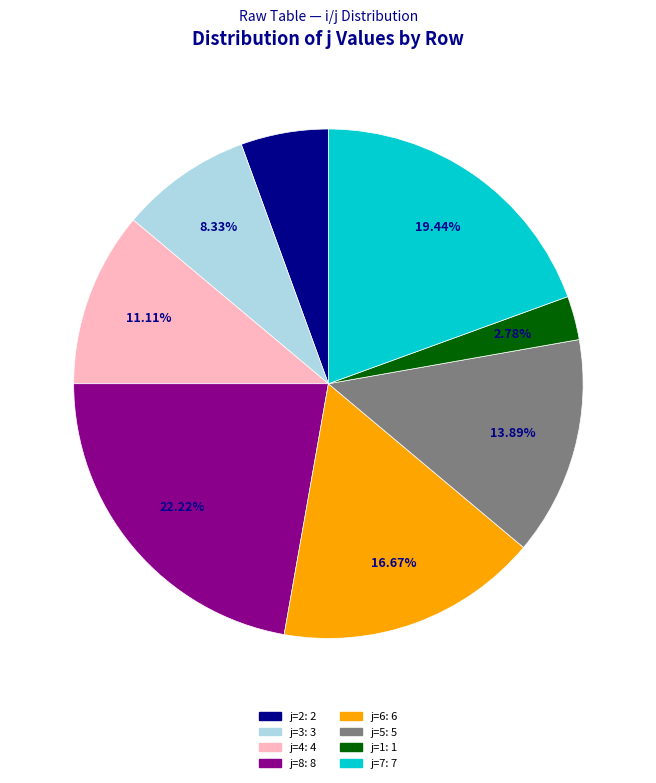

Does any single category account for the majority?

No